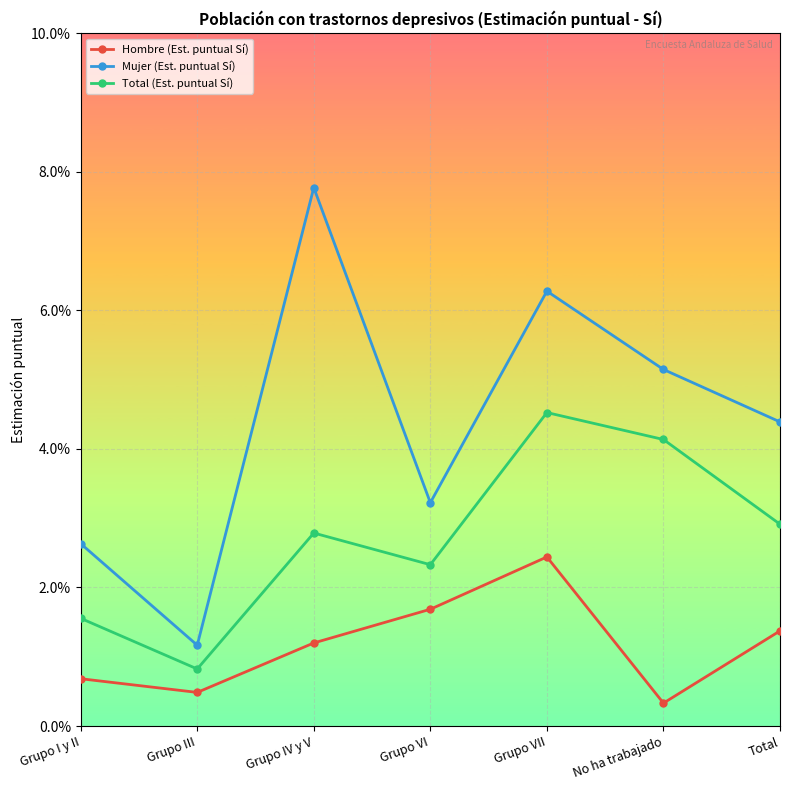

Does the chart have visible grid lines?

Yes